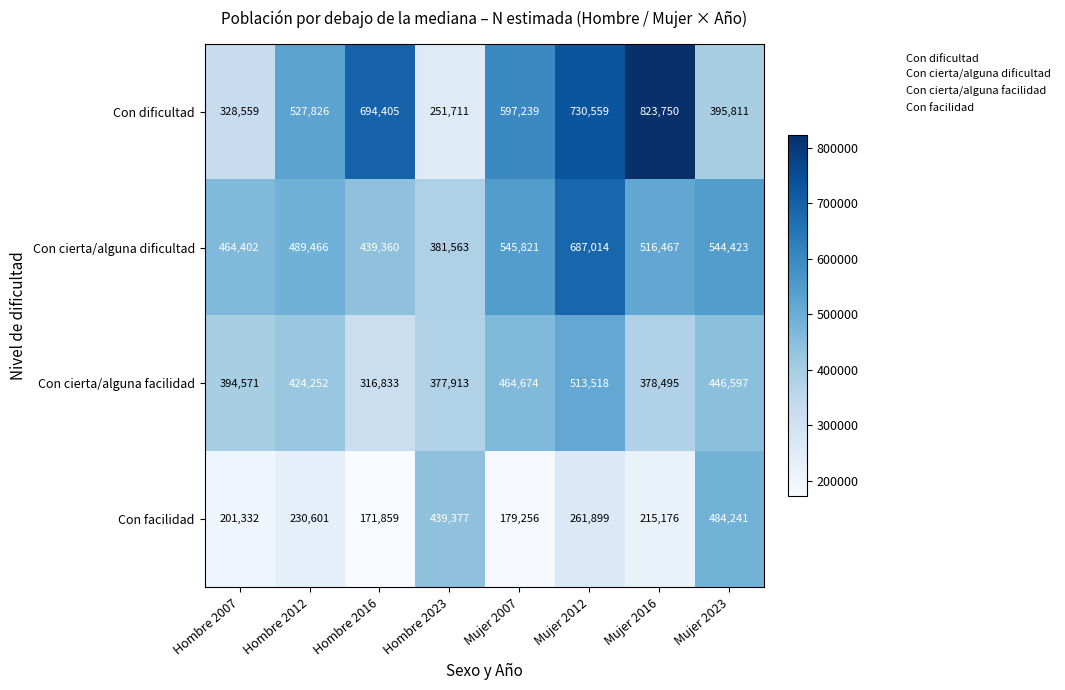

At which category is the sum across all series the highest?

Mujer 2012